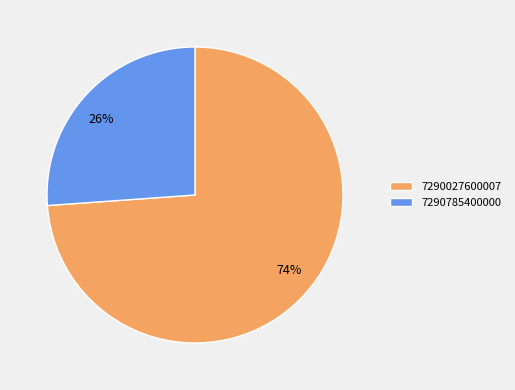

Do 7290785400000 and 7290027600007 together represent more than half of the pie?

Yes